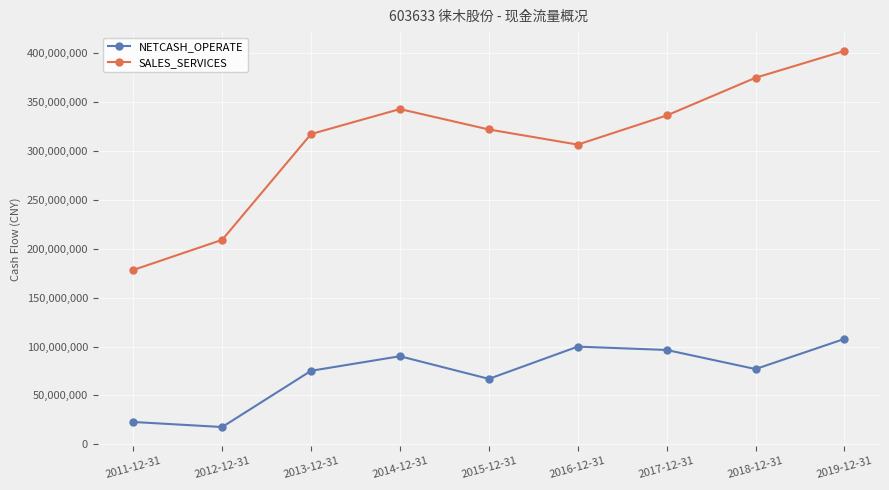

True or false: SALES_SERVICES has a value of 497279255.2 at 2014-12-31.

False